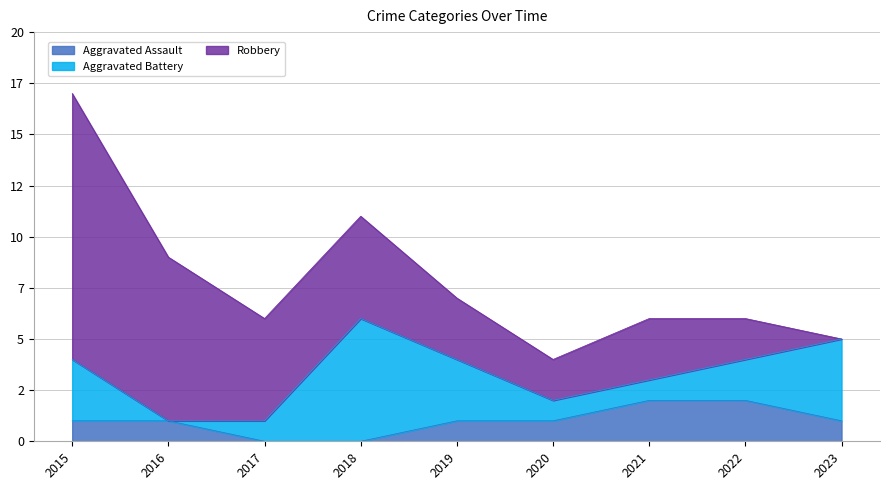

At which category does the chart reach its peak across all series?

2015